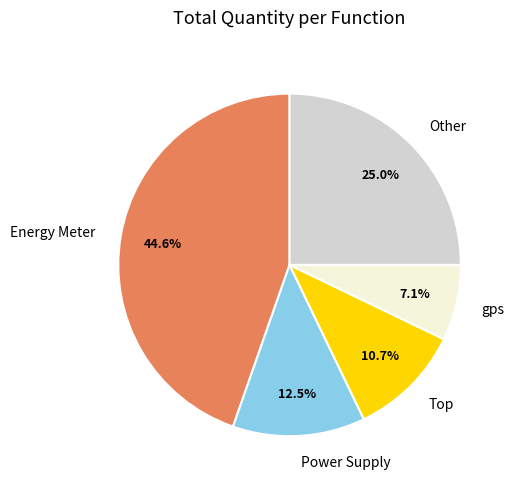

Rank the categories by value from lowest to highest.

gps, Top, Power Supply, Other, Energy Meter